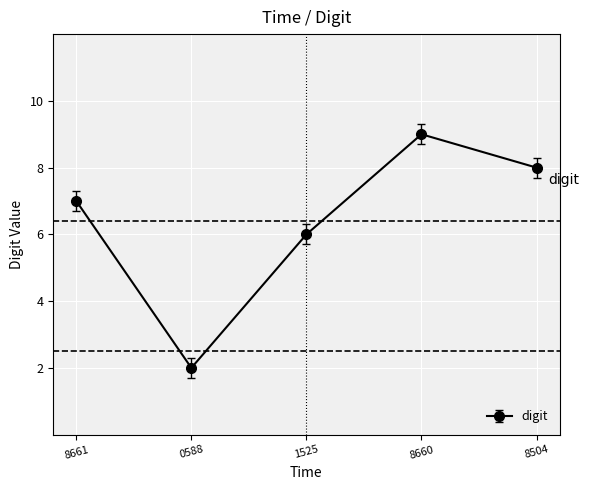

Which label corresponds to the smallest value in the chart?

0588